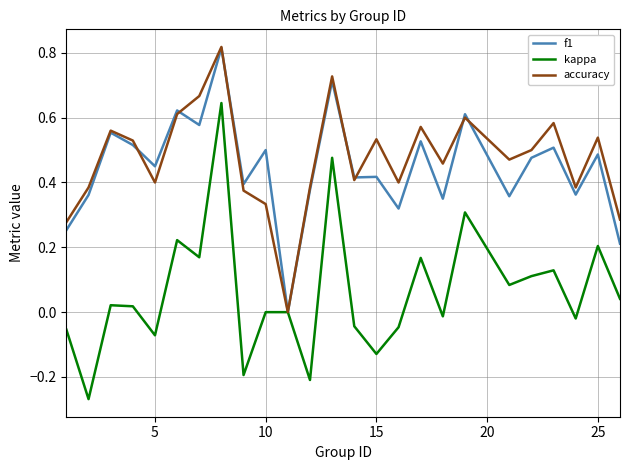

Which series has the widest spread of values?

kappa